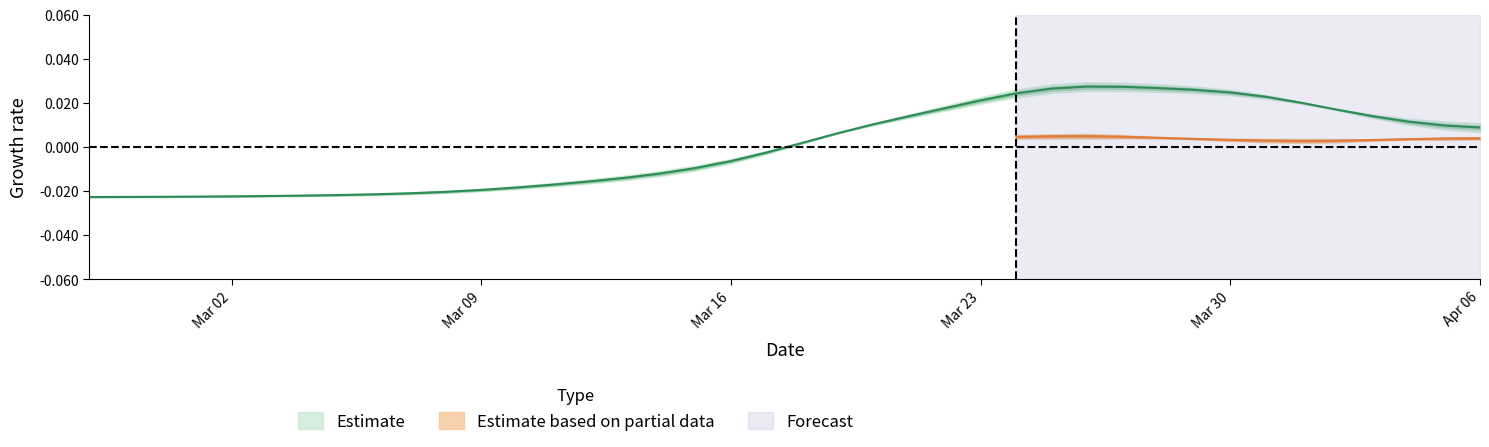

What is the label of the 14th point from the right?

2020-03-24